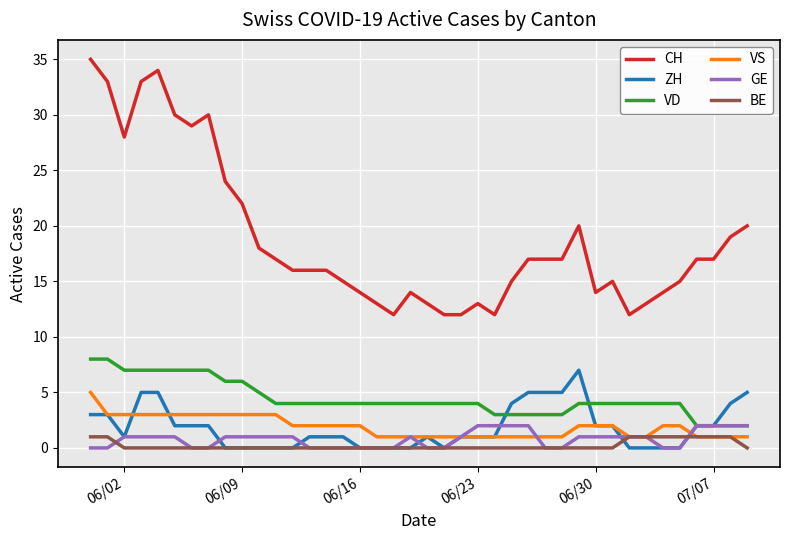

Does the chart display data point markers on the line(s)?

No